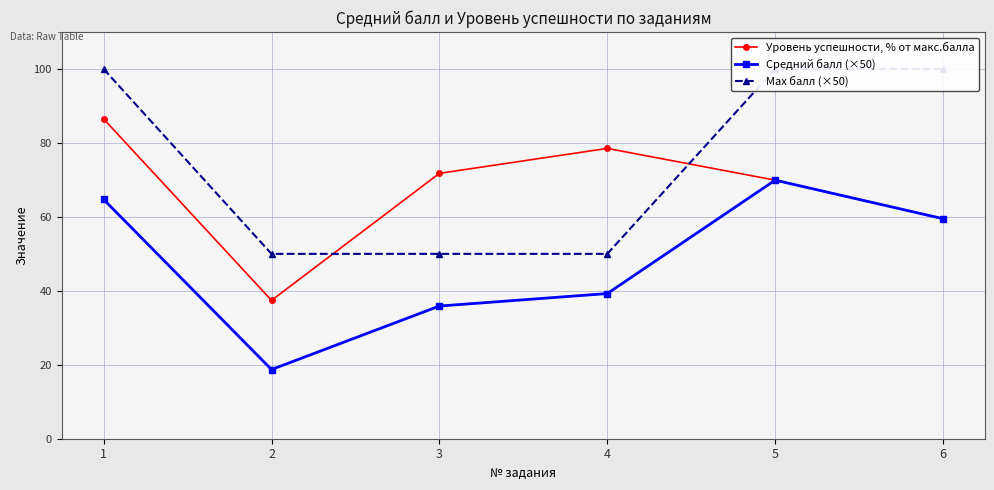

List the series in order of their overall mean, lowest first.

Средний балл (×50), Уровень успешности, % от макс.балла, Max балл (×50)